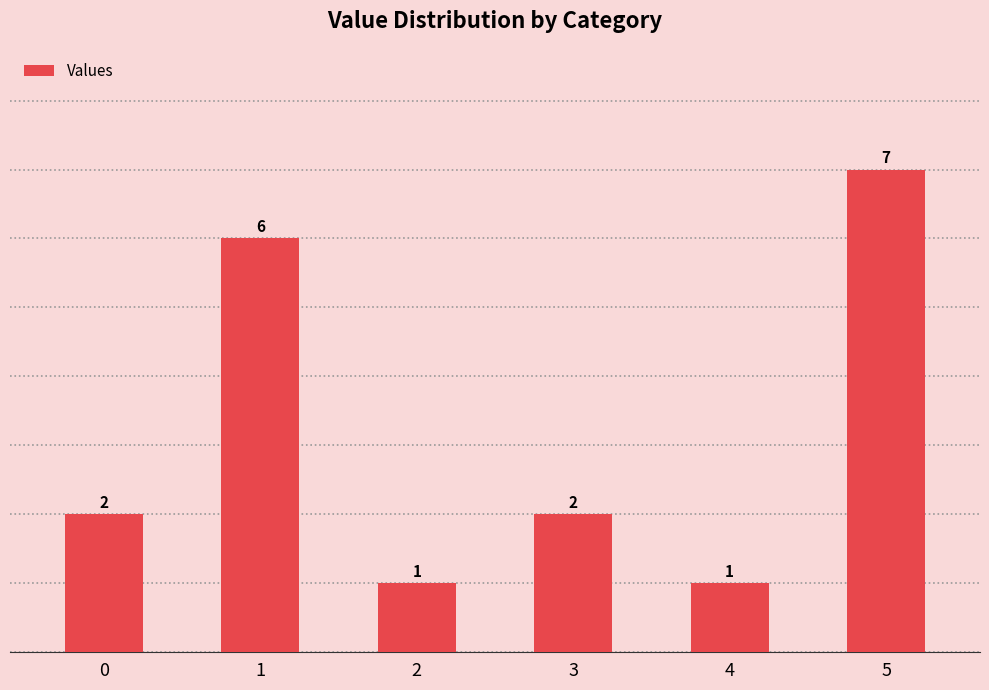

What is the maximum value shown in the chart?

7